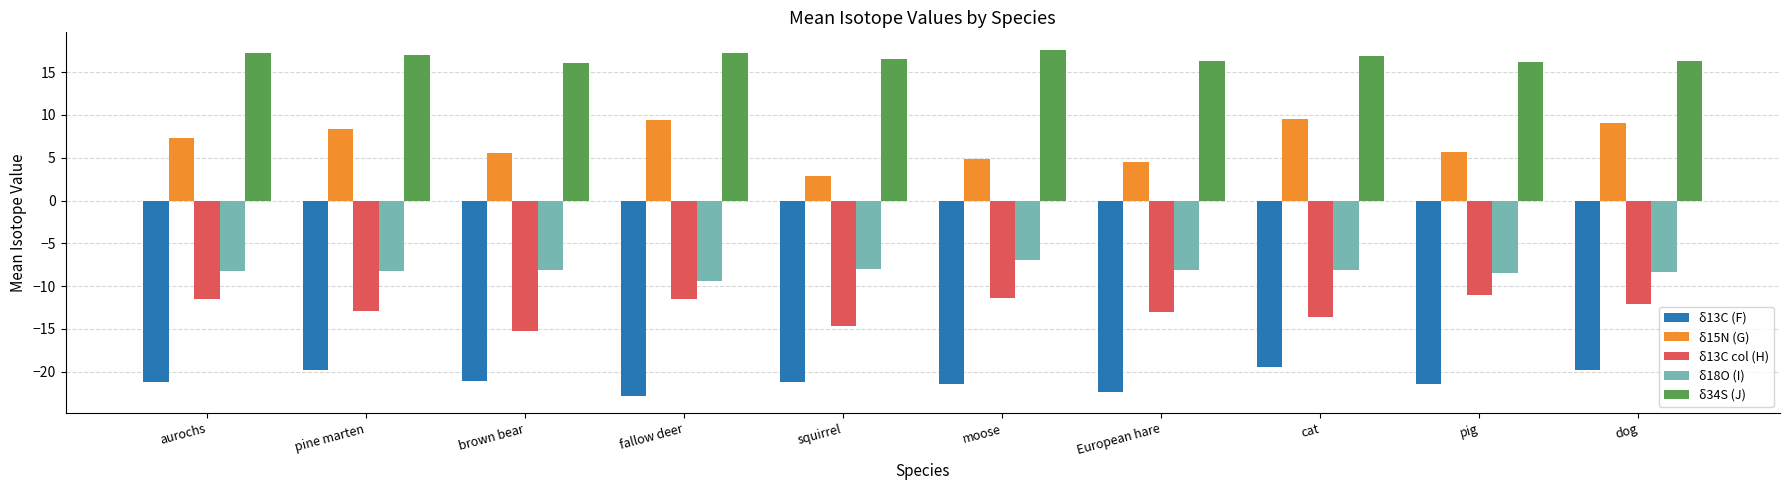

Rank the series at European hare from lowest to highest value.

δ13C (F), δ13C col (H), δ18O (I), δ15N (G), δ34S (J)